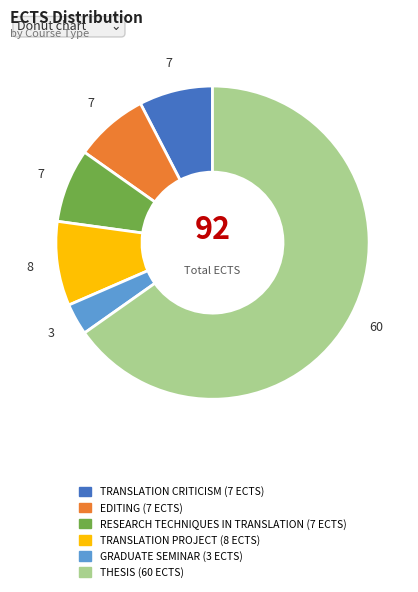

Is it true that THESIS is 65% of the pie?

True